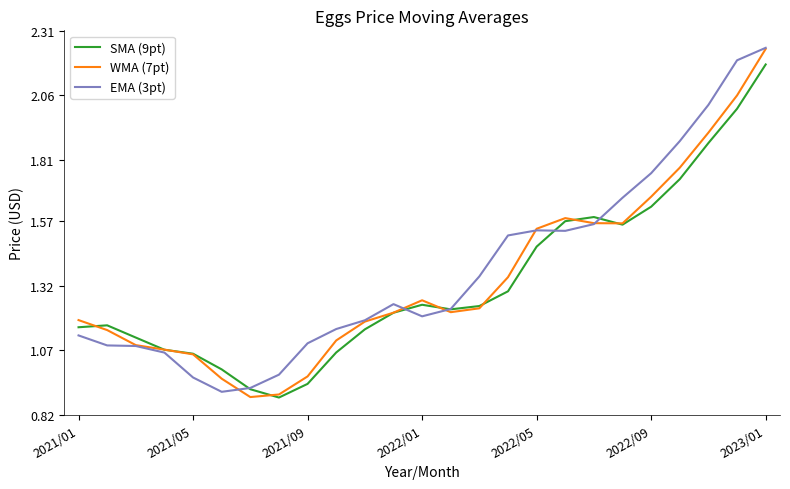

What are all the series names shown in the legend?

SMA (9pt), WMA (7pt), EMA (3pt)